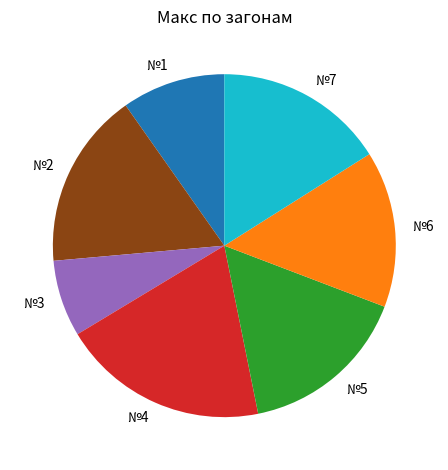

Do №5 and №7 together represent more than half of the pie?

No